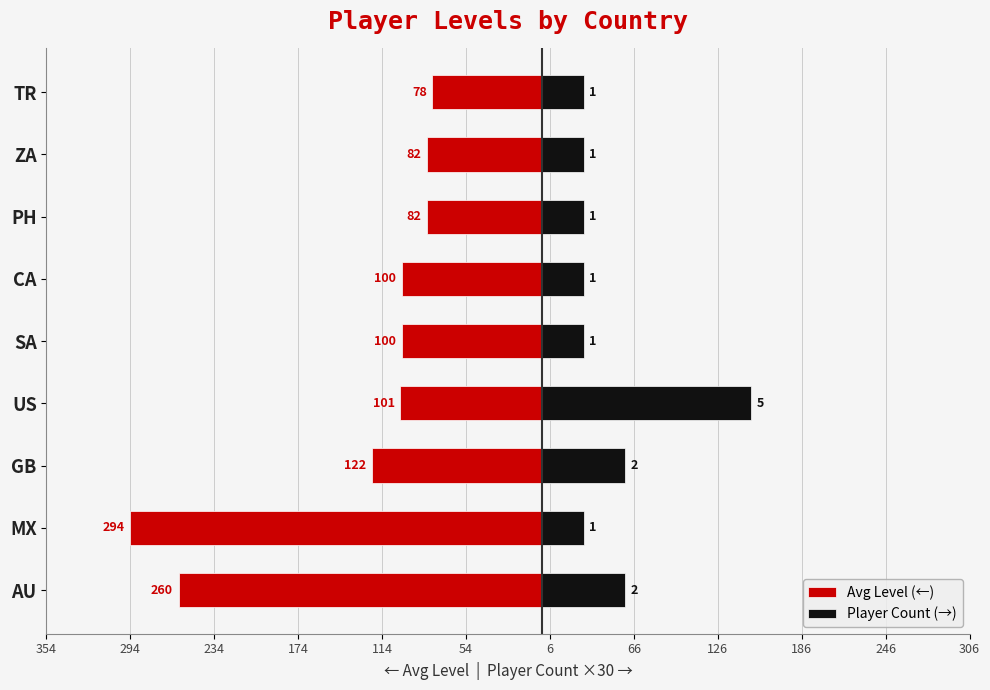

What is the highest value of the Player Count (→) series?

150.0